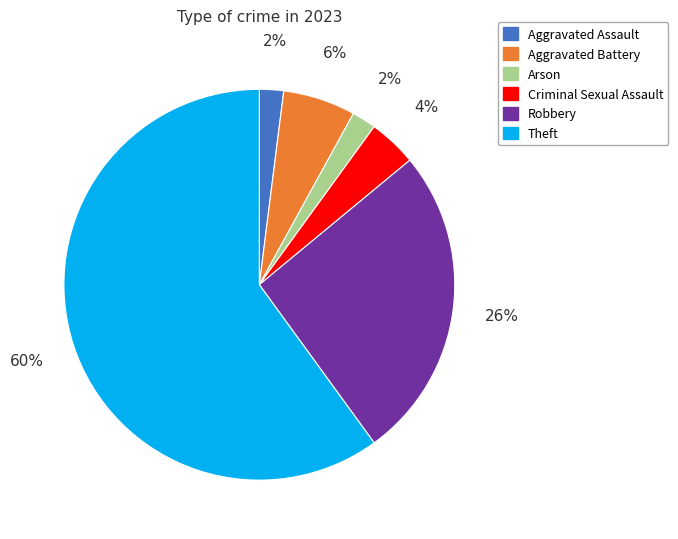

Which slice represents more than half of the pie?

Theft